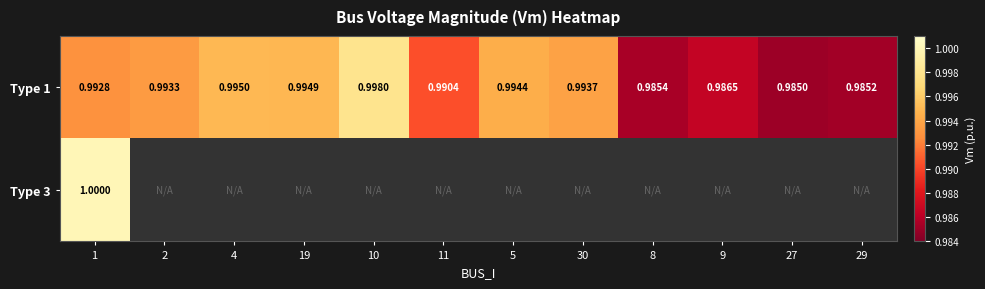

Between 9 and 29, which series saw the biggest shift?

Type 1